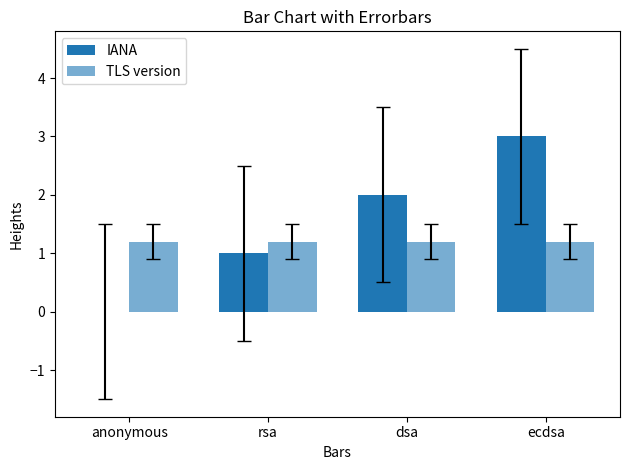

How many data points does each series have?

4